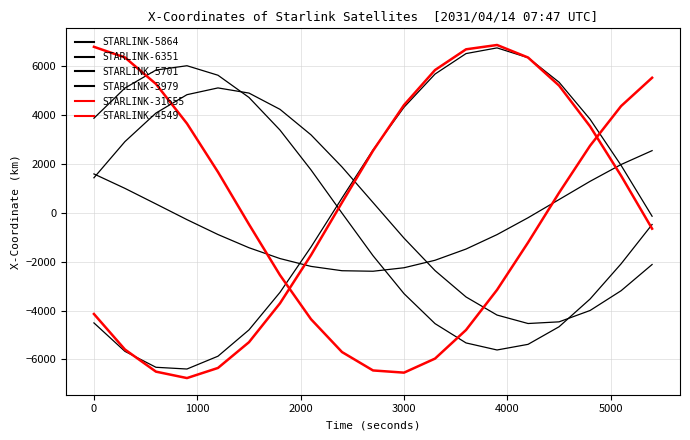

Which series has the largest total across all categories?

STARLINK-5701